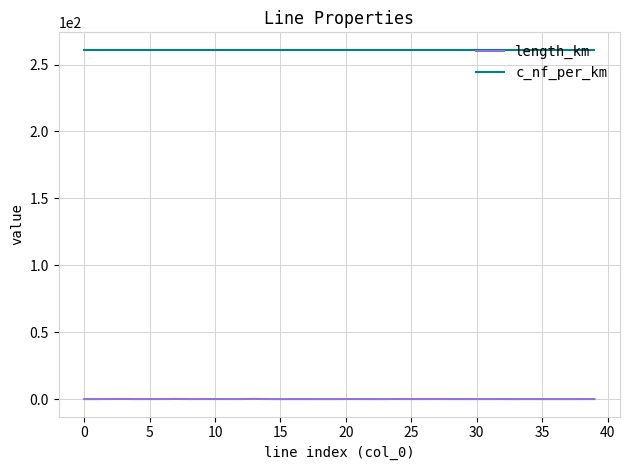

List the series in order of their peak value, lowest first.

length_km, c_nf_per_km